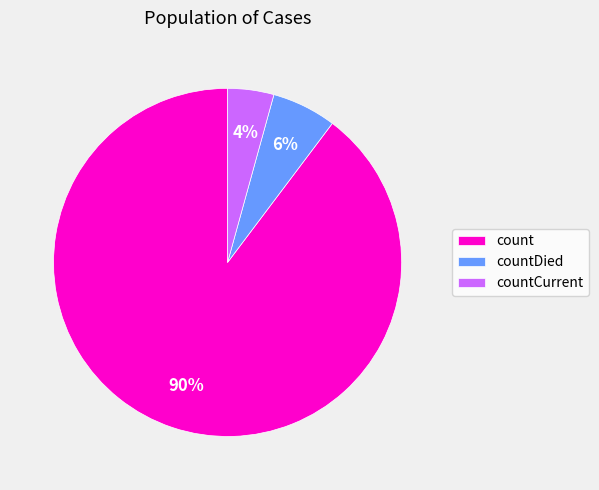

How many segments does this pie chart have?

3